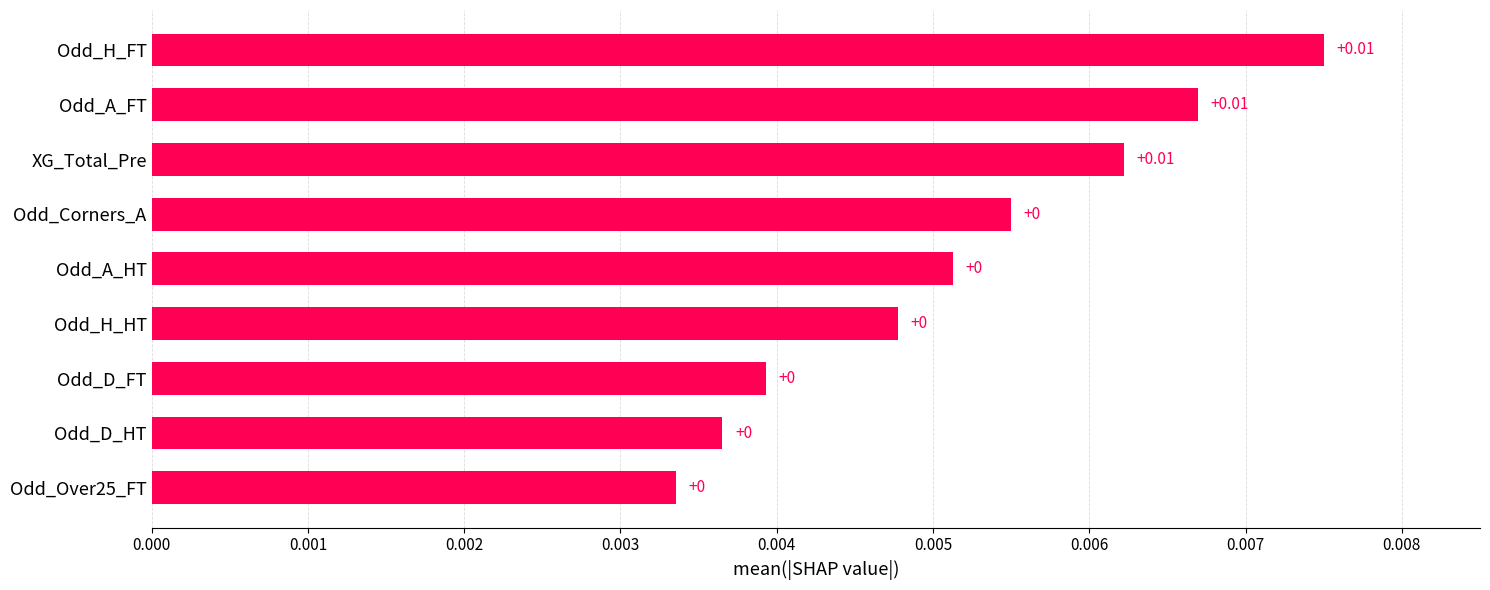

What is the label of the 4th bar from the top?

Odd_Corners_A